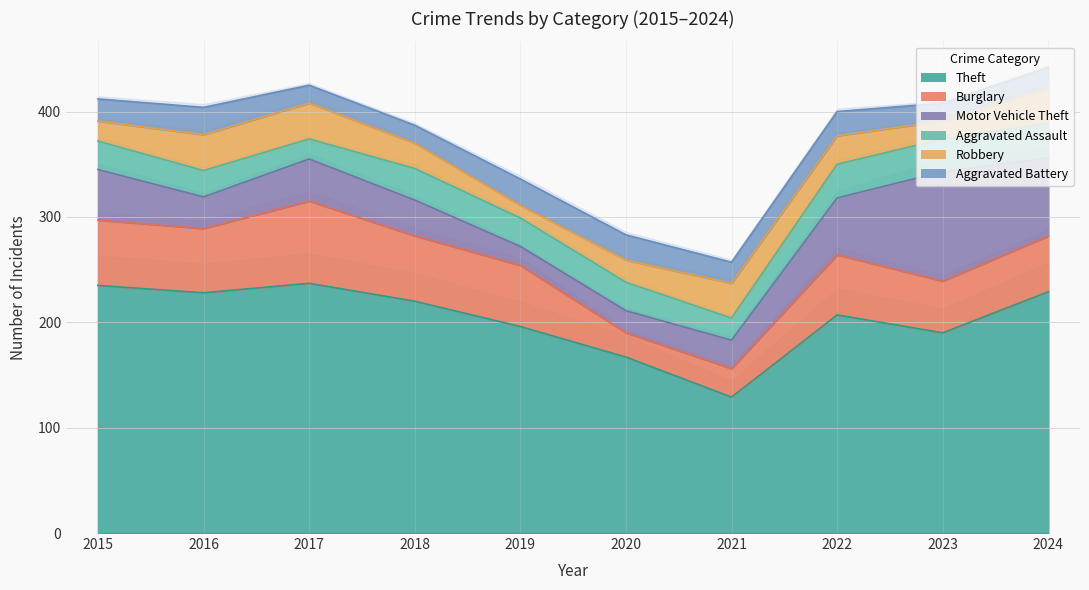

The value of Robbery at 2023 is 17. True or false?

True